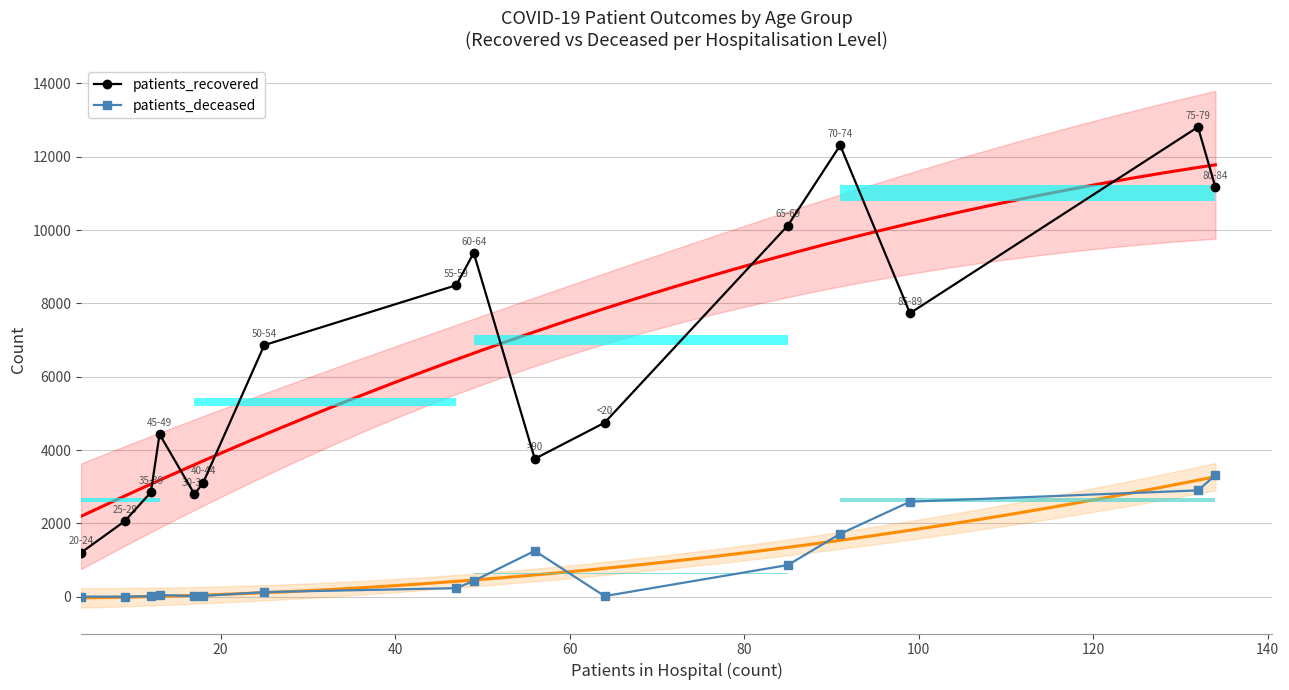

List the series in order of their overall mean, highest first.

patients_recovered, patients_deceased